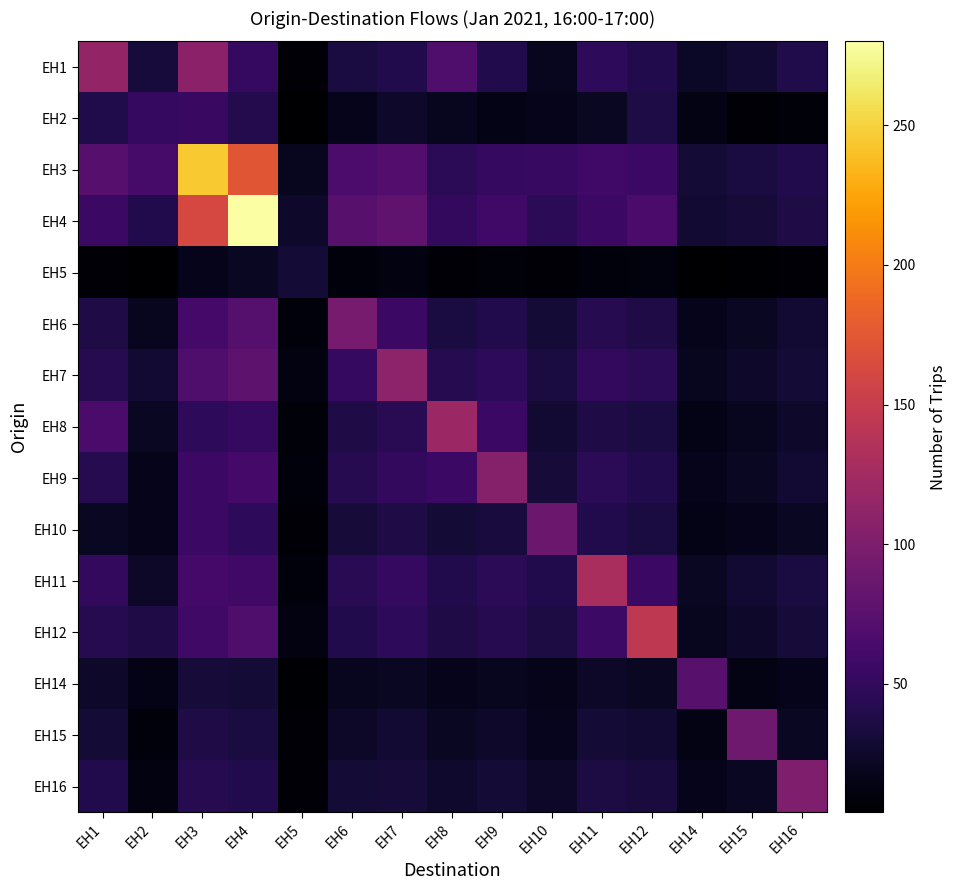

At how many categories does at least one series exceed 160?

2